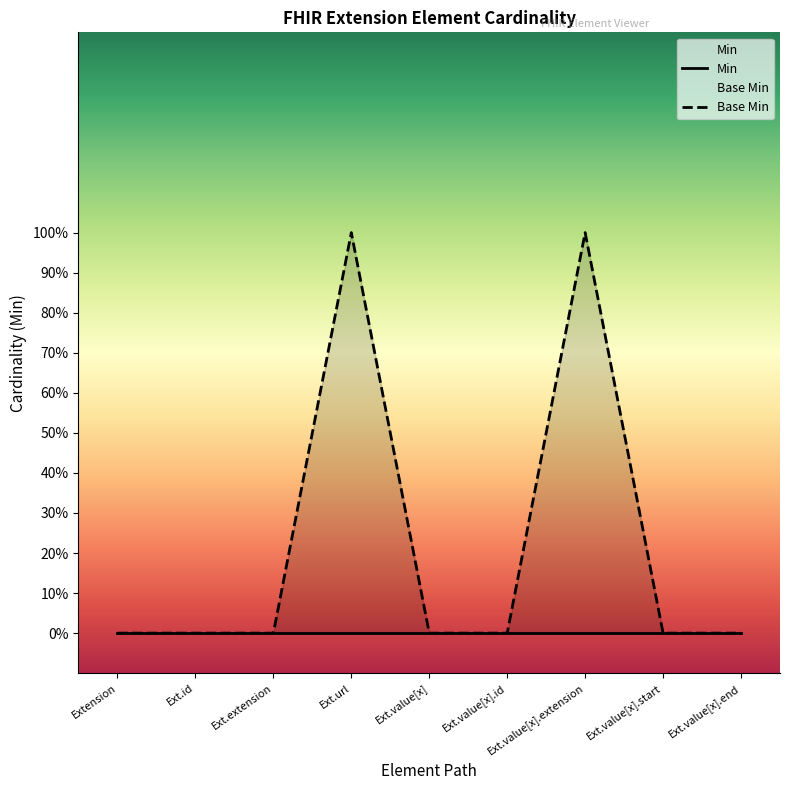

What is the difference between the maximum and minimum values?

1